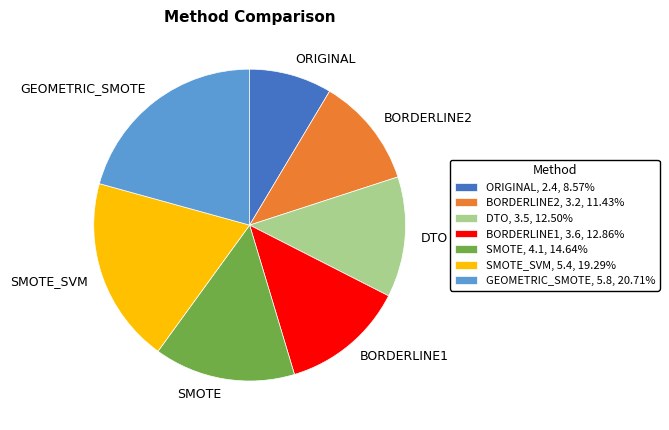

Do GEOMETRIC_SMOTE, 5.8, 20.71% and DTO, 3.5, 12.50% together represent more than half of the pie?

No